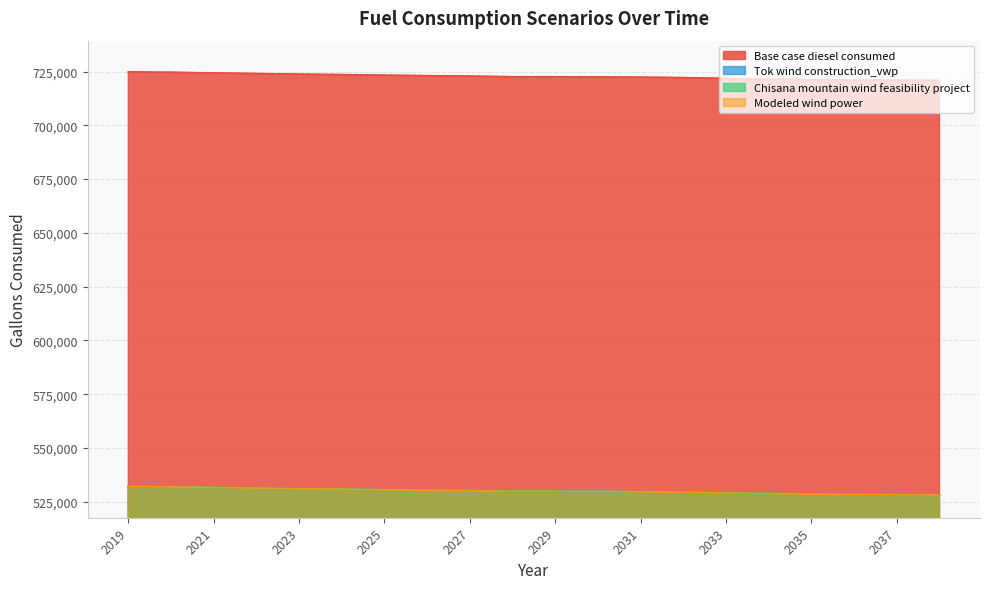

The value of Tok wind construction_vwp at 2030 is 529821.2. True or false?

True